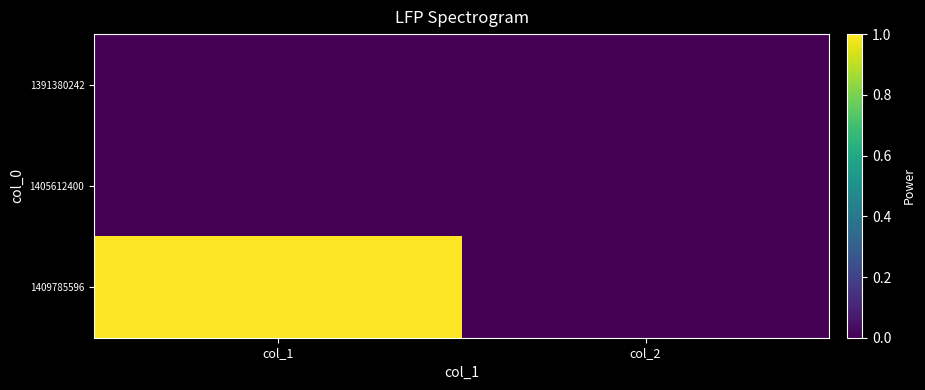

Reading left to right, what are all the values shown in this chart?

1391380242: col_1=0	col_2=0
1405612400: col_1=0	col_2=0
1409785596: col_1=1	col_2=0